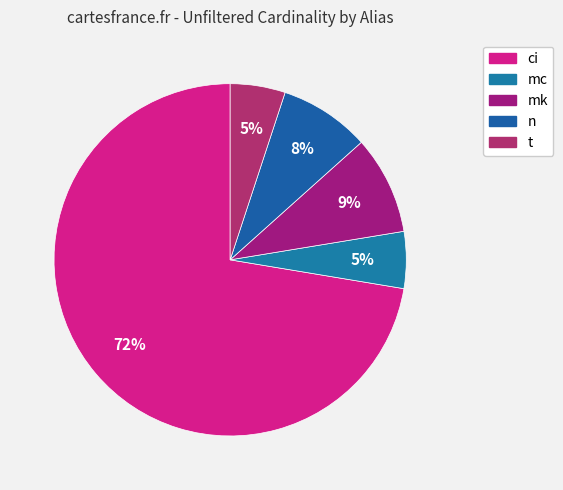

Is ci the majority of the pie?

Yes